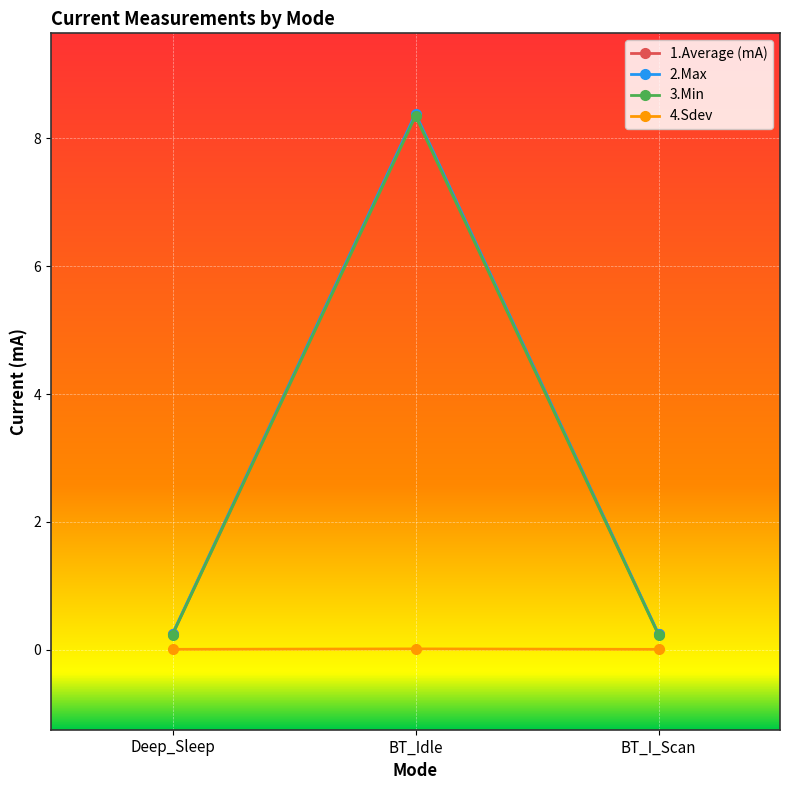

Which series has the largest range (max minus min)?

2.Max